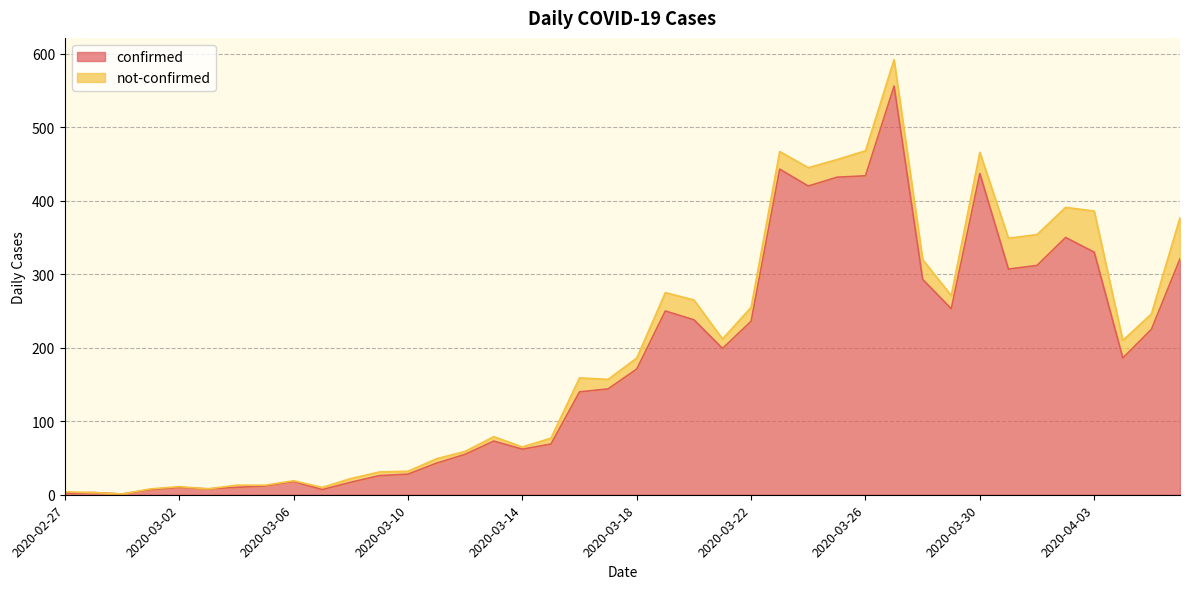

Reading left to right, extract all data points from this chart.

2	3	1	7	10	8	10	12	18	7	17	26	28	43	55	73	62	69	140	144	171	250	238	199	236	443	420	432	434	556	293	253	437	307	312	350	330	186	225	321